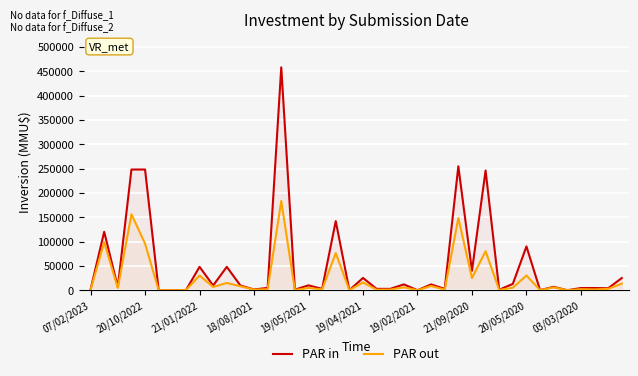

Which series has the largest range (max minus min)?

PAR in